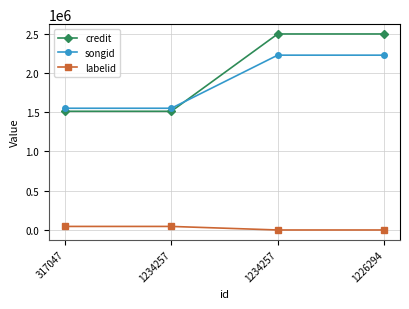

How many lines are shown in the chart?

3